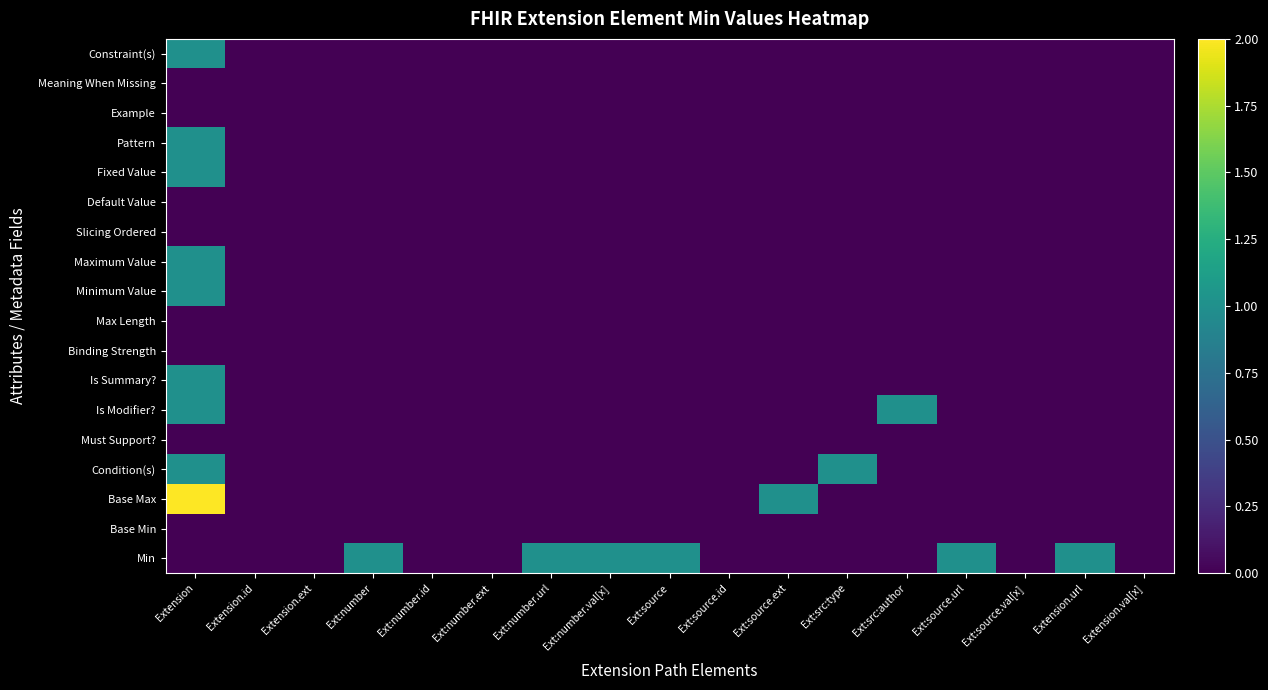

Count the number of categories in the chart.

17